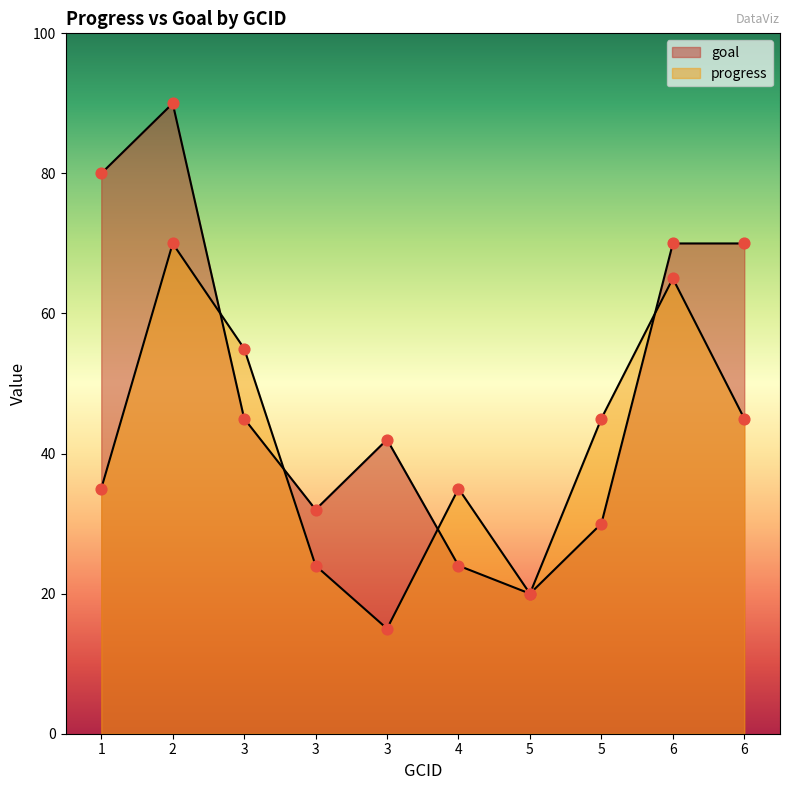

At how many categories does at least one series exceed 33?

8